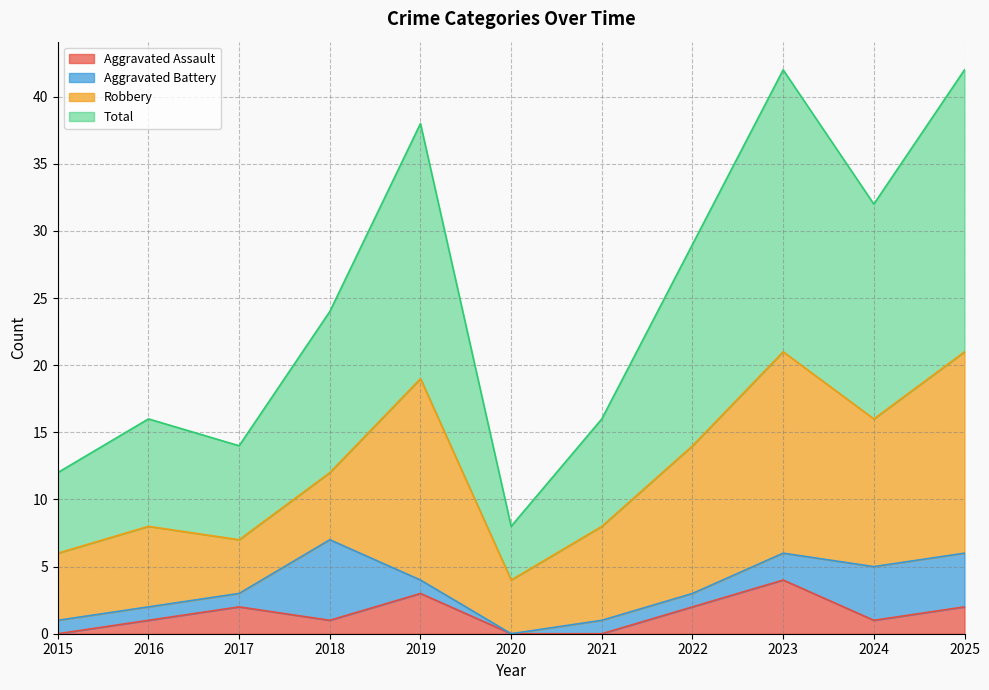

At which category is the sum across all series the highest?

2023